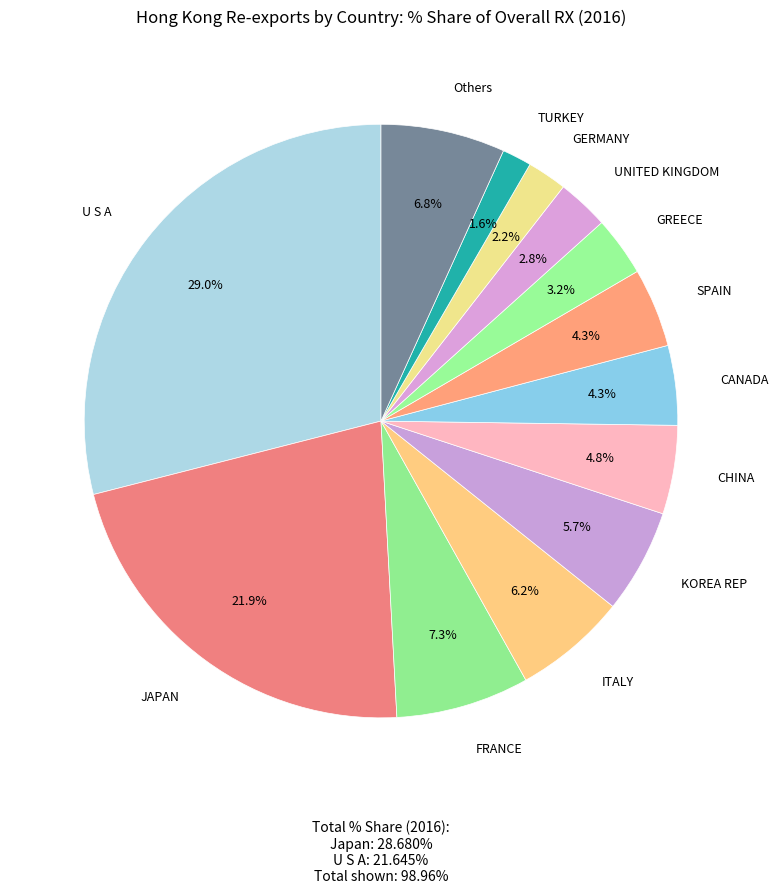

How many segments does this pie chart have?

13